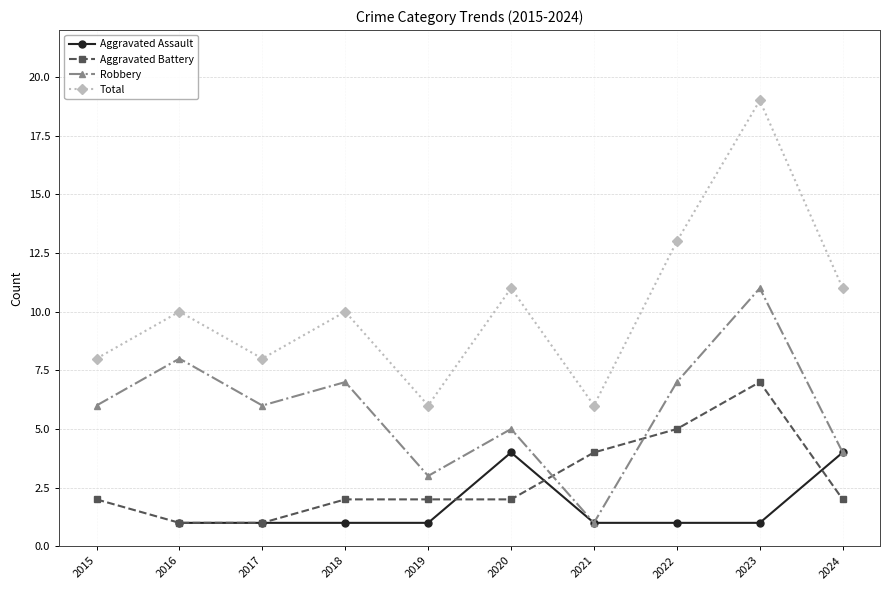

What is the total value across all series at 2021?

12.0